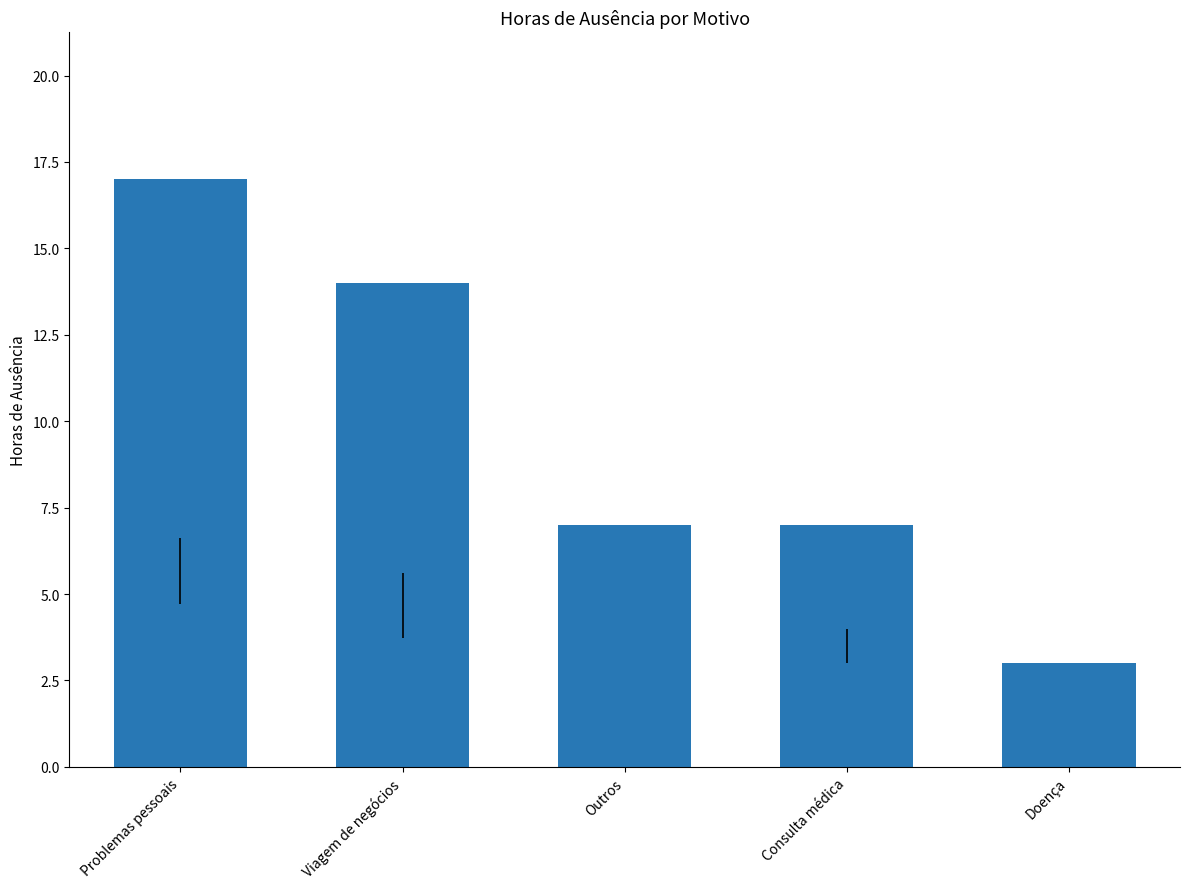

How many data points does each series have?

5